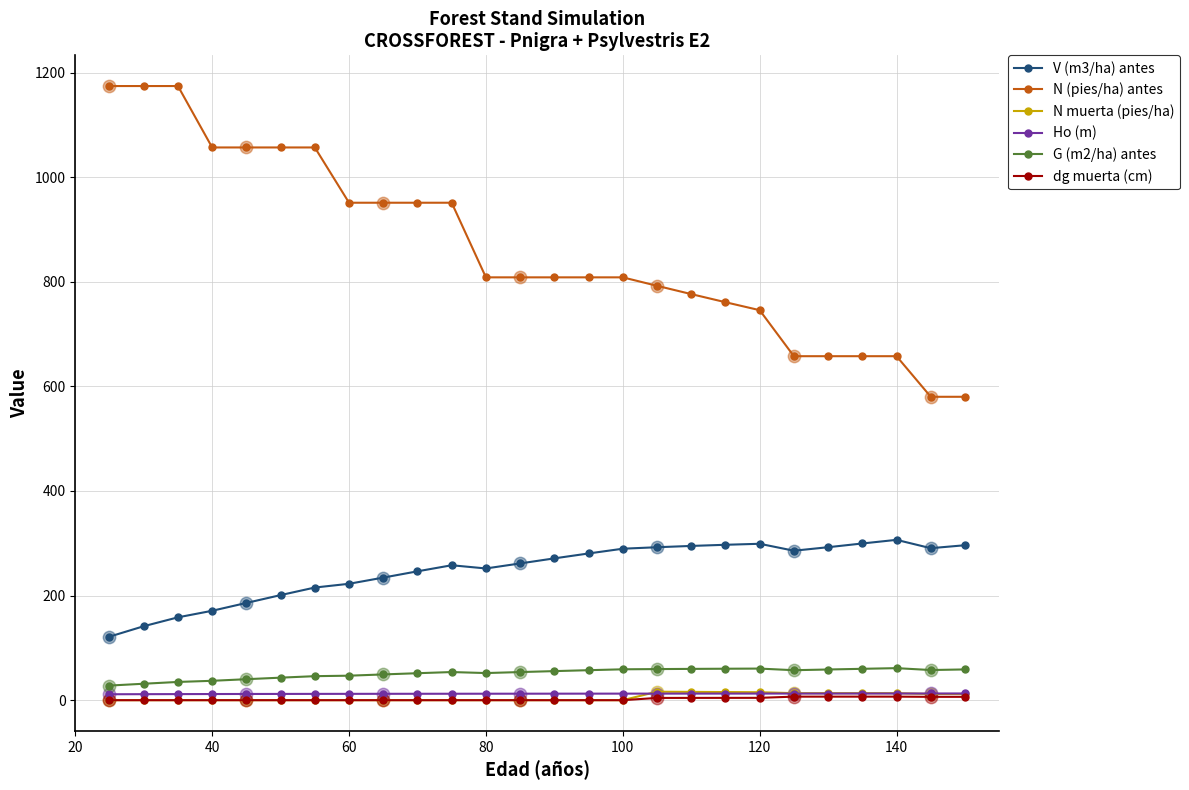

Which series has the largest range (max minus min)?

N (pies/ha) antes